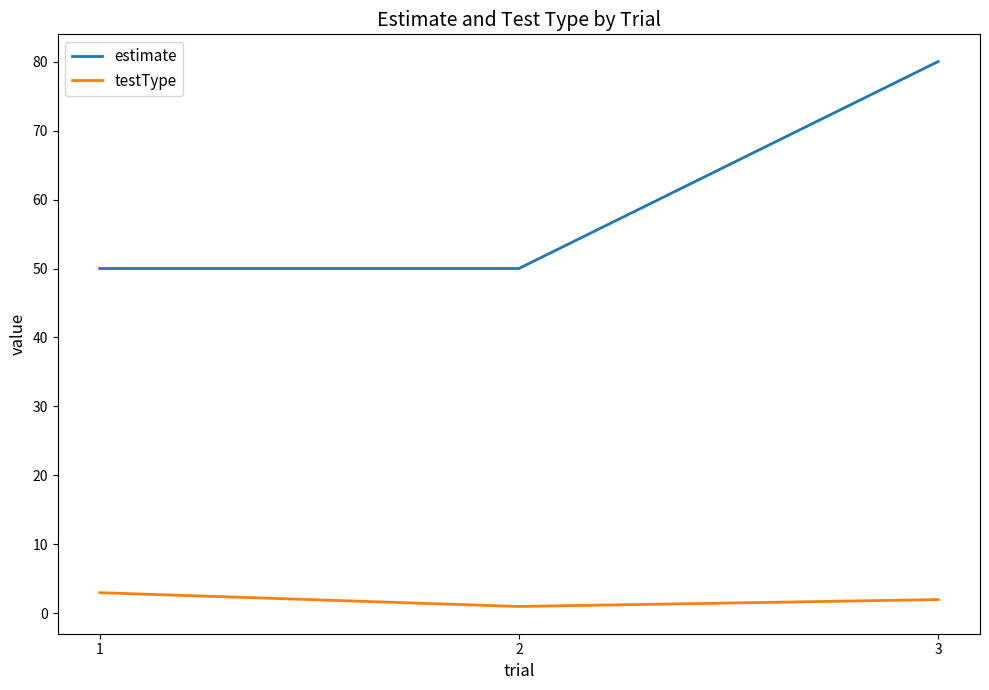

Which series changed the most between 1 and 2?

testType